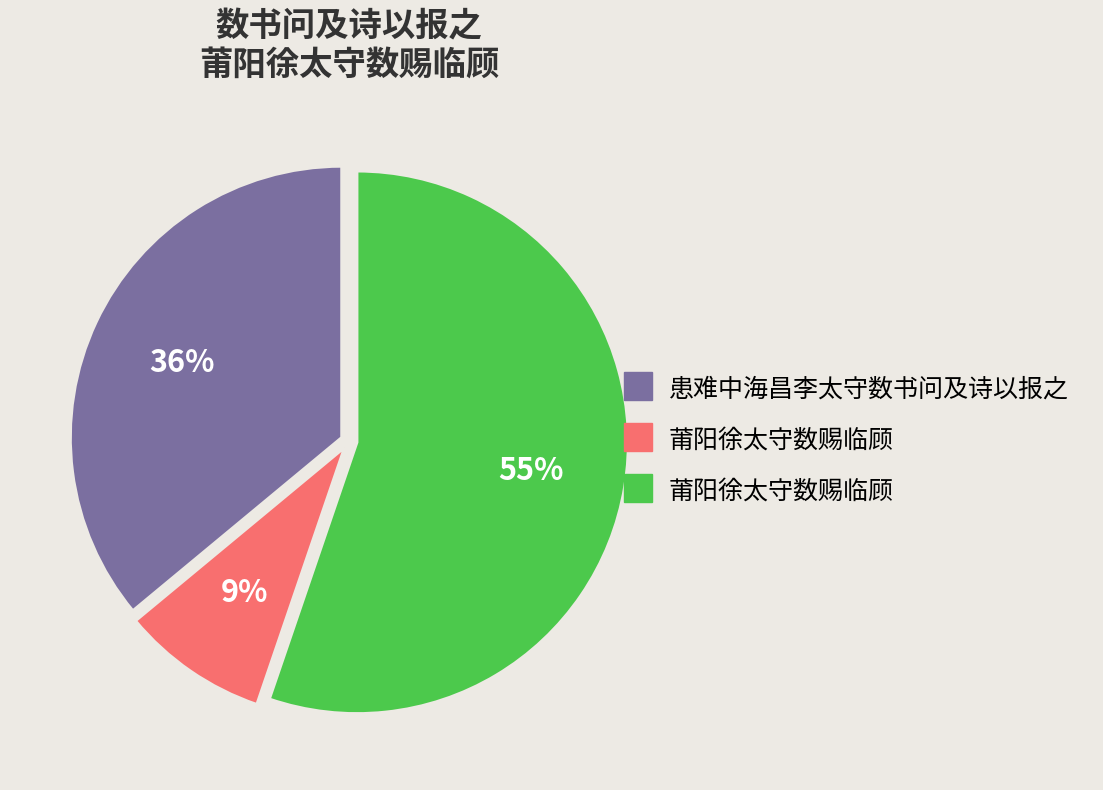

To the nearest percent, what is the average slice percentage?

33%